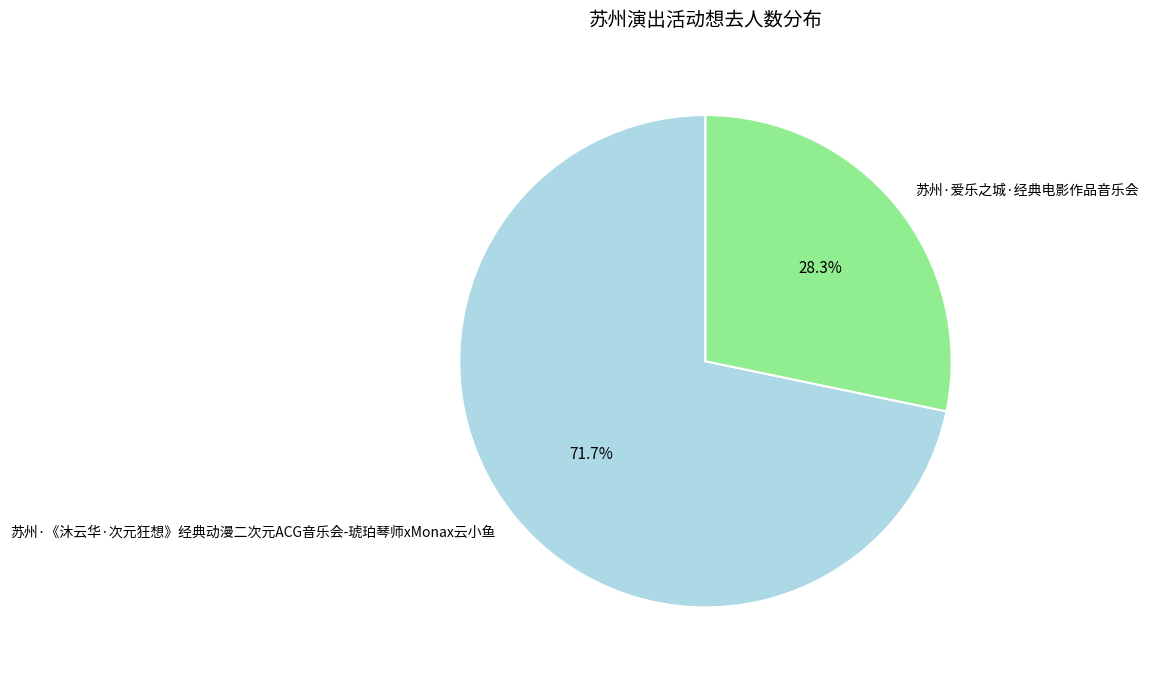

What is the largest slice in the pie chart?

苏州·《沐云华·次元狂想》经典动漫二次元ACG音乐会-琥珀琴师xMonax云小鱼